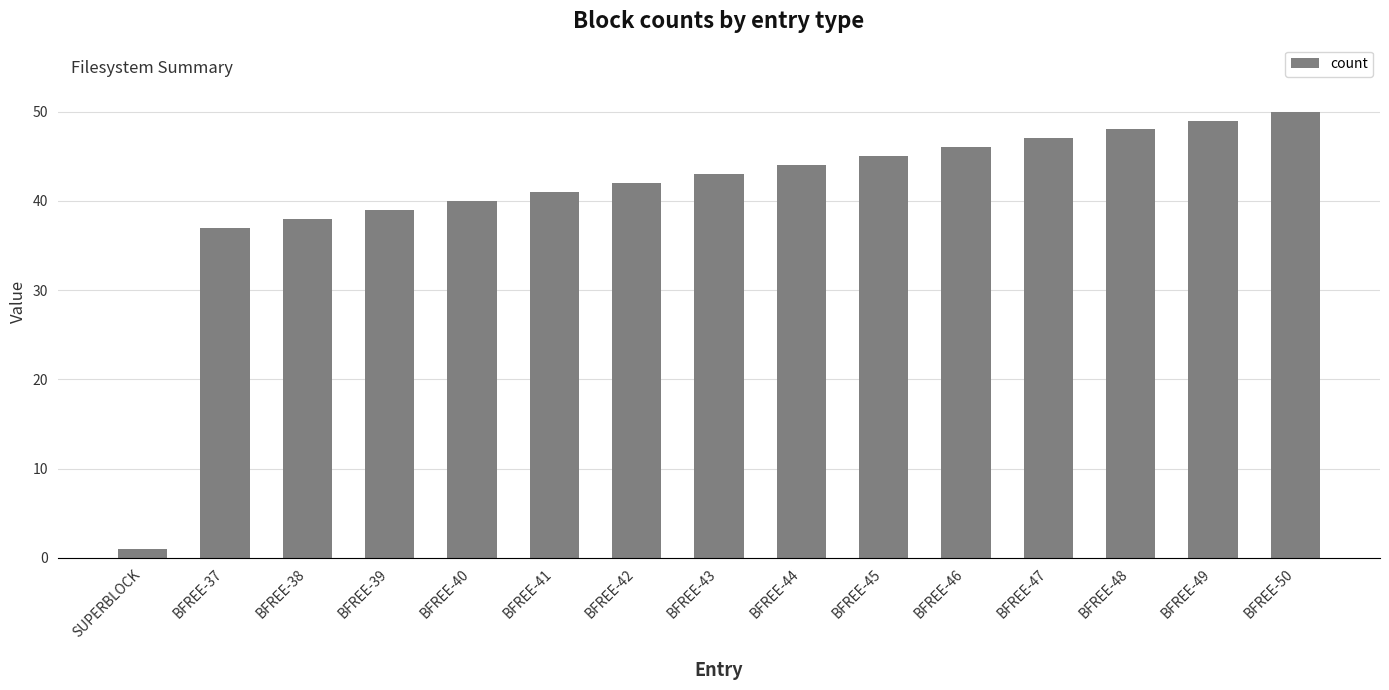

List the labels in order of value, smallest first.

SUPERBLOCK, BFREE-37, BFREE-38, BFREE-39, BFREE-40, BFREE-41, BFREE-42, BFREE-43, BFREE-44, BFREE-45, BFREE-46, BFREE-47, BFREE-48, BFREE-49, BFREE-50